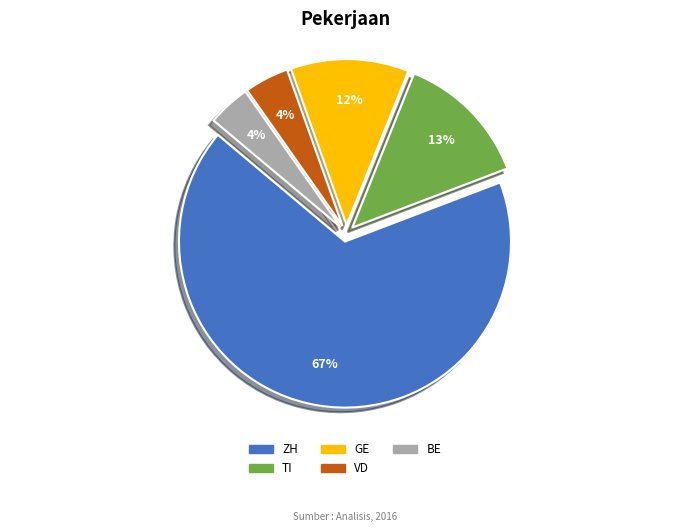

Is it true that VD is 16% of the pie?

False